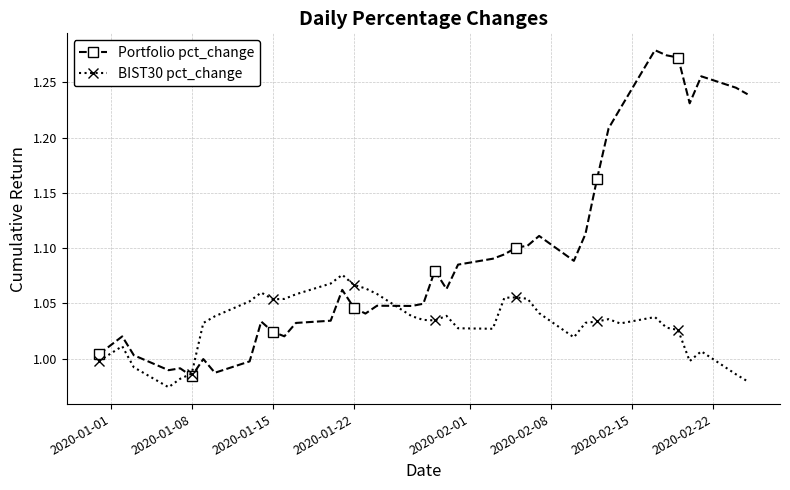

Which series has the largest total across all categories?

Portfolio pct_change